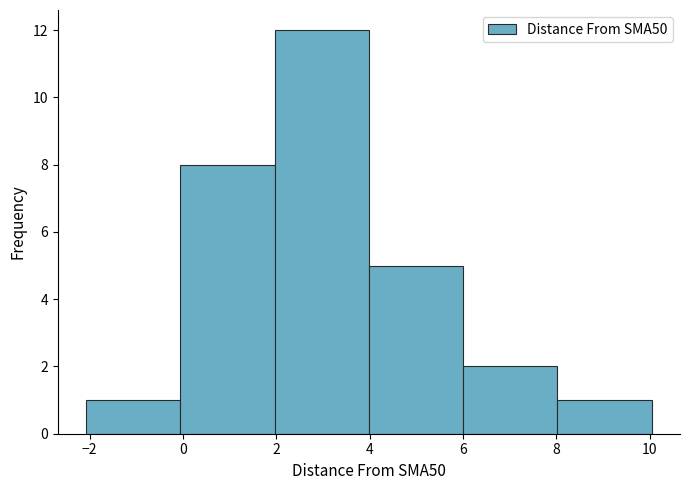

Reading left to right, transcribe this chart: for each bar, give the range it covers on the x-axis and its height. Neither the bar edges nor the heights are printed on the chart, so give them approximately, as read against the axes.

-2 to 0: 1
0 to 2: 8
2 to 4: 12
4 to 6: 5
6 to 8: 2
8 to 10: 1